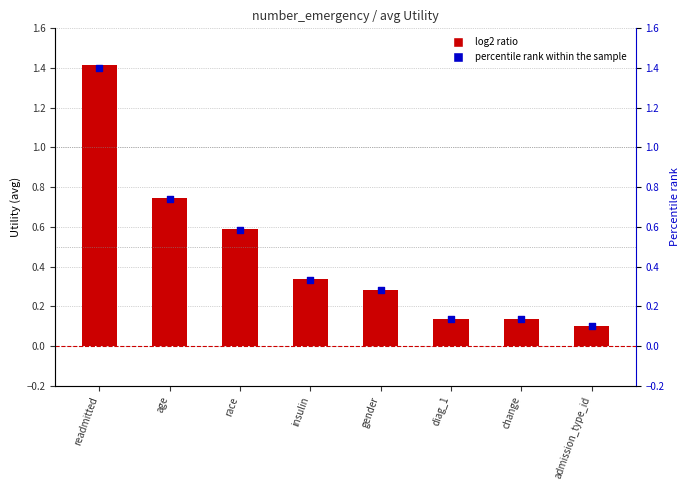

At how many categories does at least one series exceed 1?

1